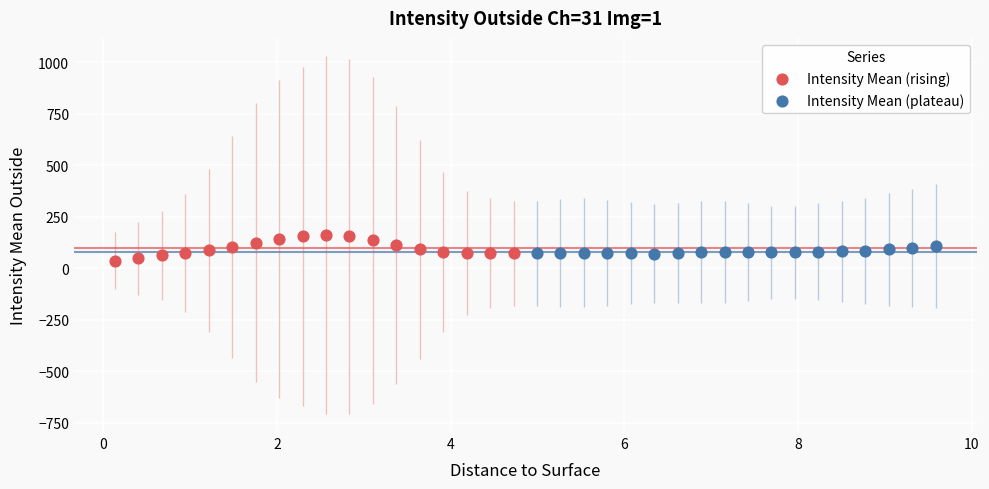

Which series has the largest Y range (max minus min)?

Intensity Mean (rising)